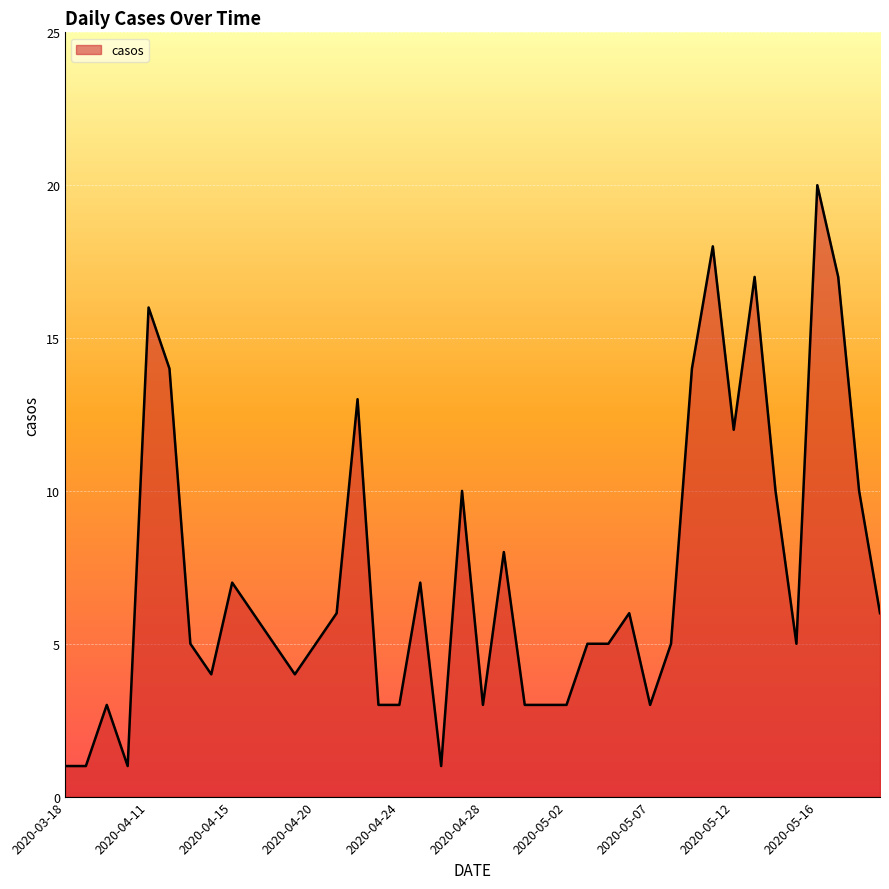

How many categories are shown in the chart?

40